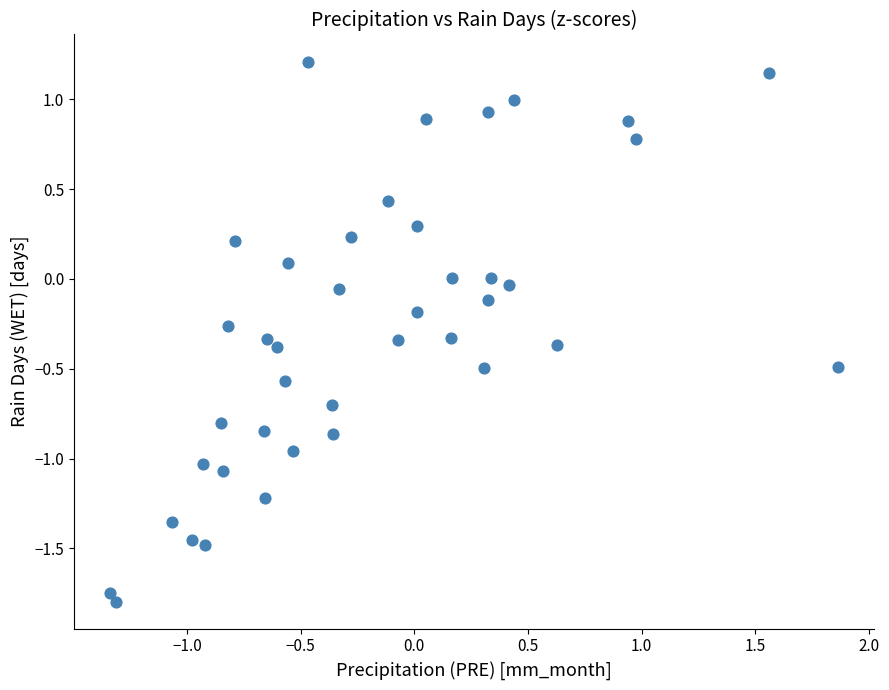

What is the range of X values (max minus min)?

3.2